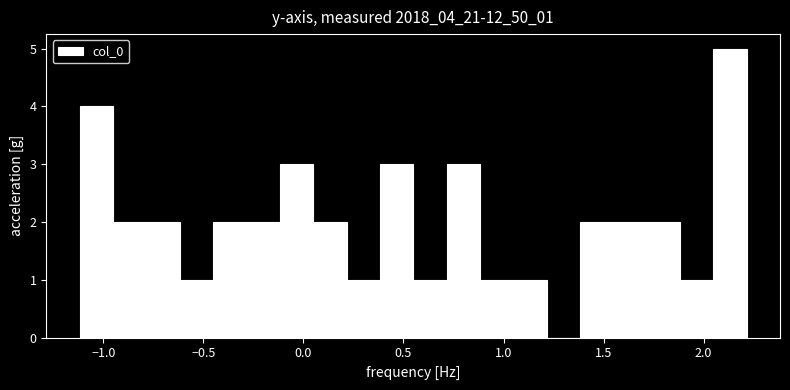

Read against the x-axis, roughly where is the centre of the tallest bar?

2.15